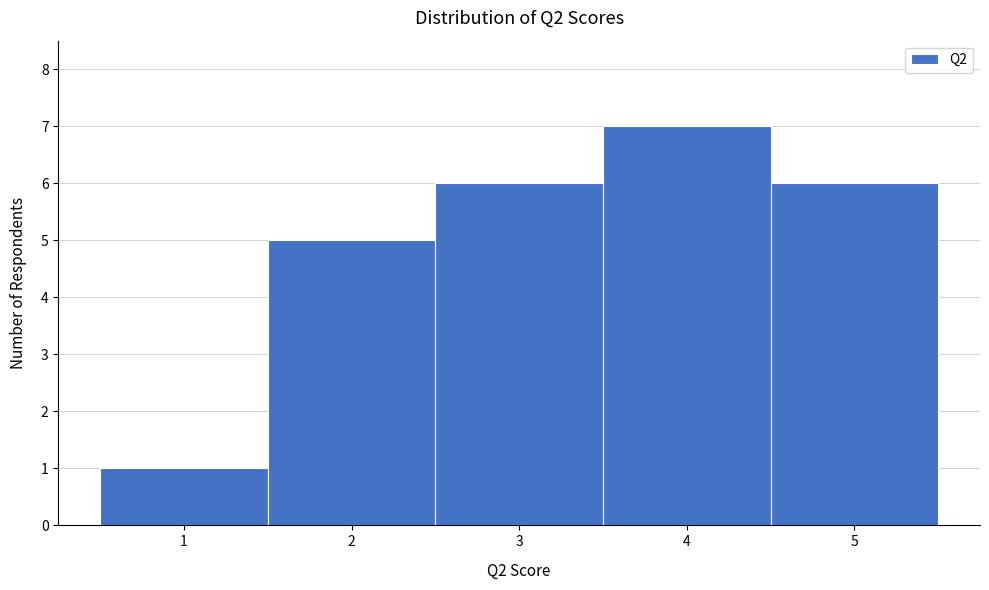

Which range on the x-axis has the tallest bar?

3.5 to 4.5